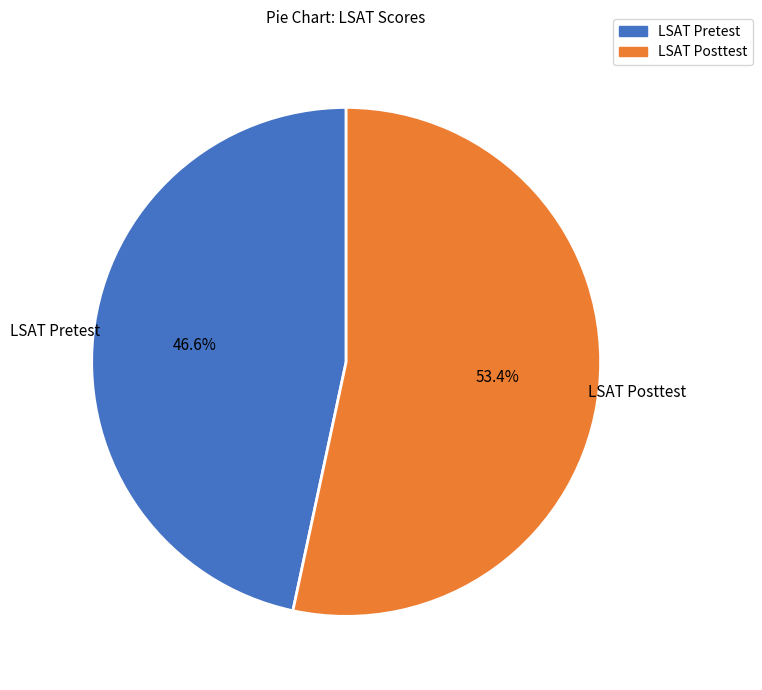

Is the sum of LSAT Posttest and LSAT Pretest greater than half?

Yes